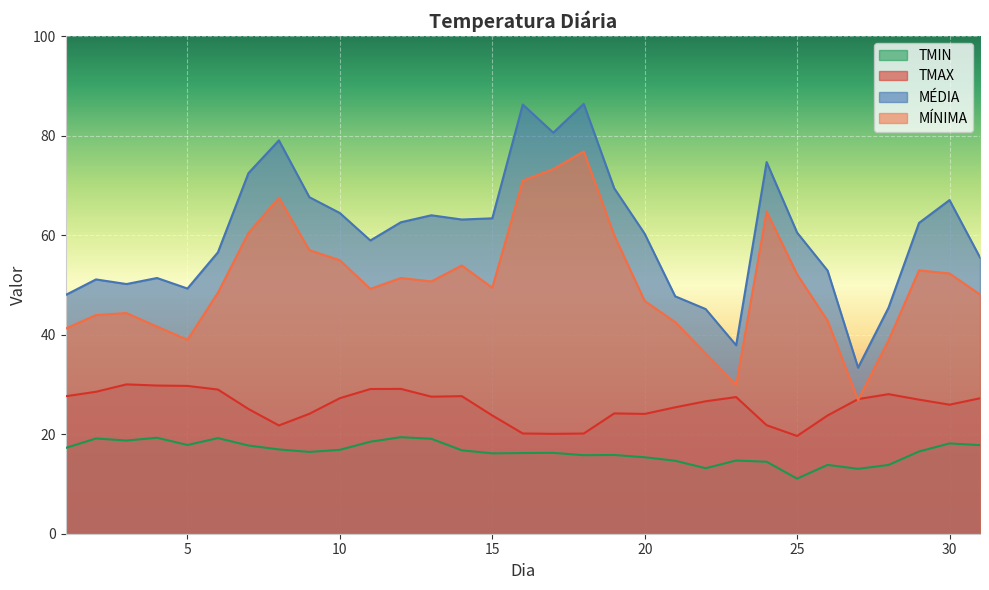

What is the value of the TMIN point at the 3rd from the left?

18.7